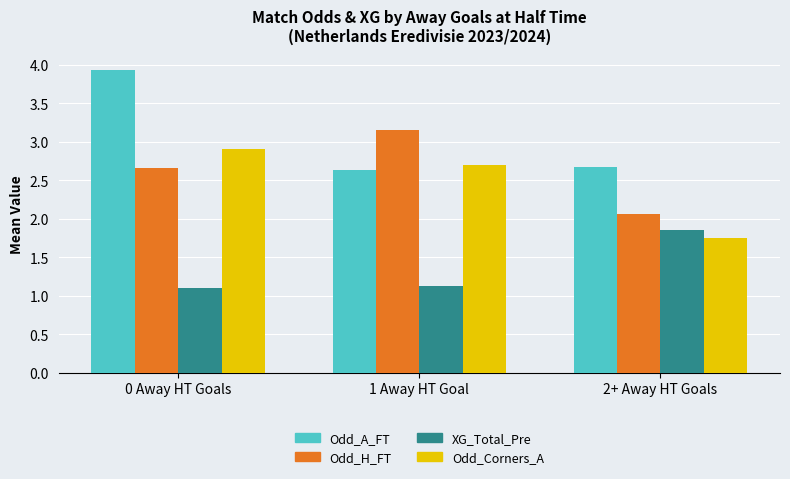

What is the label of the 1st bar from the right?

2+ Away HT Goals